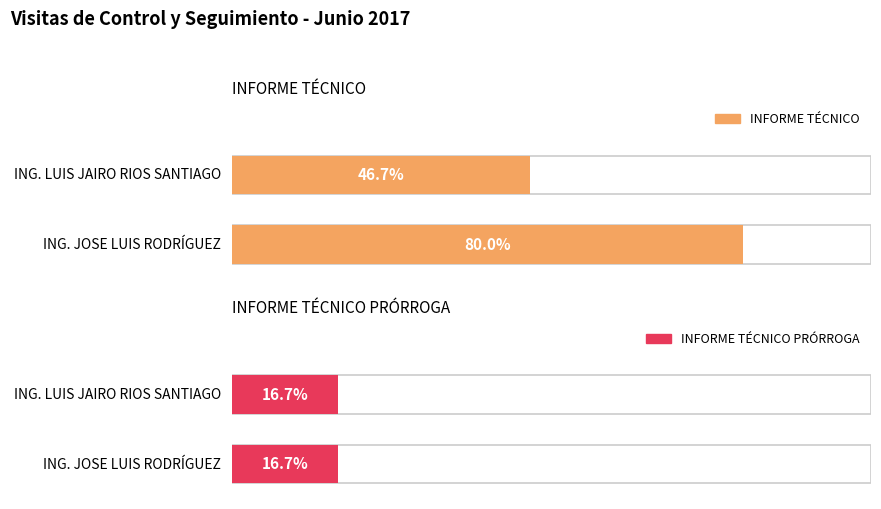

Is the value of INFORME TÉCNICO at ING. JOSE LUIS RODRÍGUEZ greater than the value of INFORME TÉCNICO PRÓRROGA at ING. LUIS JAIRO RIOS SANTIAGO?

Yes